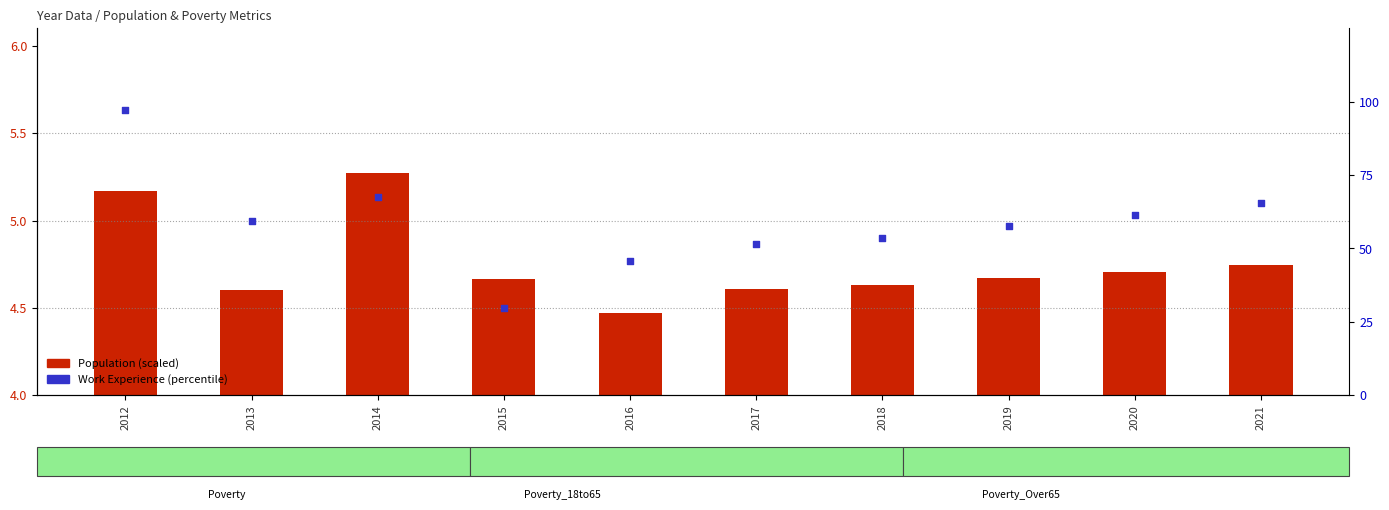

At how many categories does at least one series exceed 3?

10